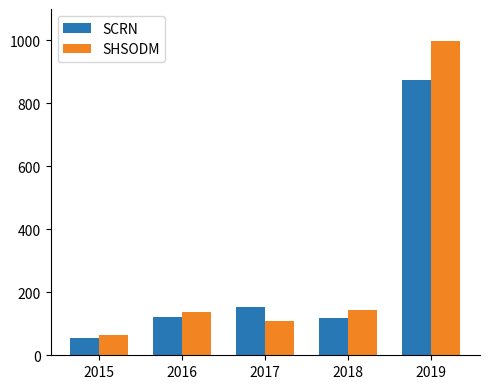

At which label is SHSODM closest to 532?

2018